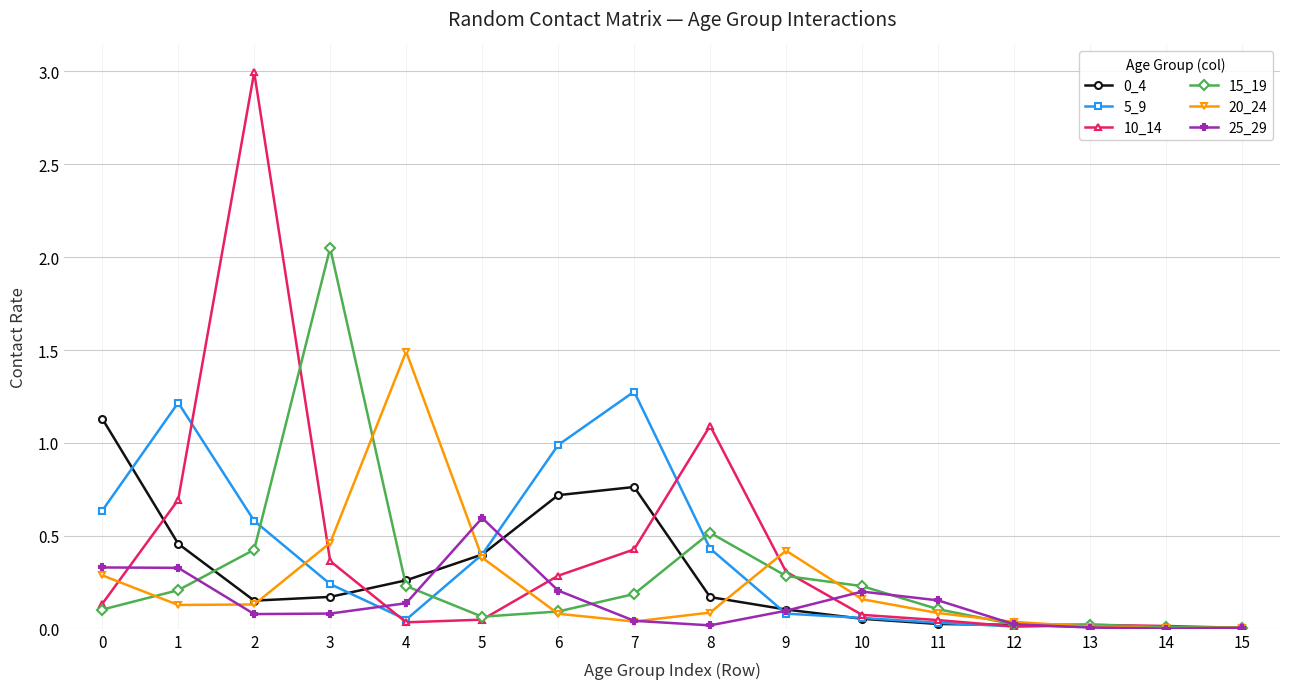

Is it true that 0_4 equals 0.6 at 1?

False